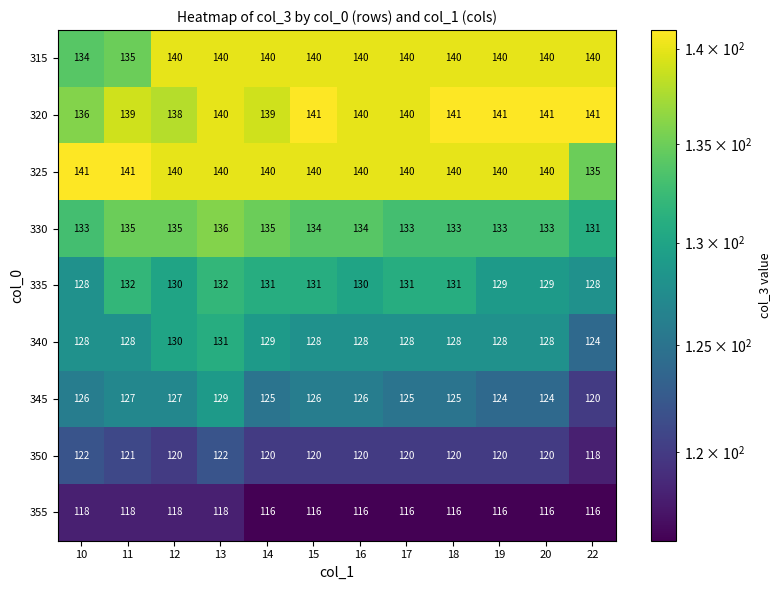

What is the spread (max minus min) of values at 22?

25